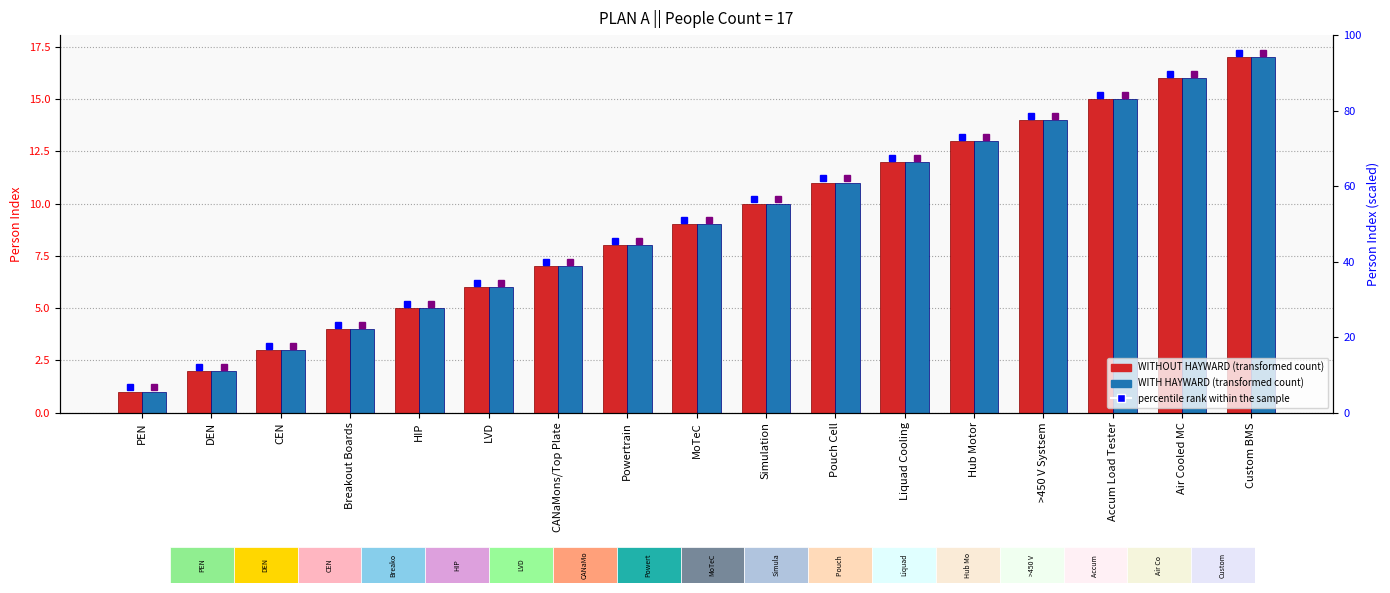

List the labels in order of WITH HAYWARD value, largest first.

Custom BMS, Air Cooled MC, Accum Load Tester, >450 V Systsem, Hub Motor, Liquad Cooling, Pouch Cell, Simulation, MoTeC, Powertrain, CANaMons/Top Plate, LVD, HIP, Breakout Boards, CEN, DEN, PEN